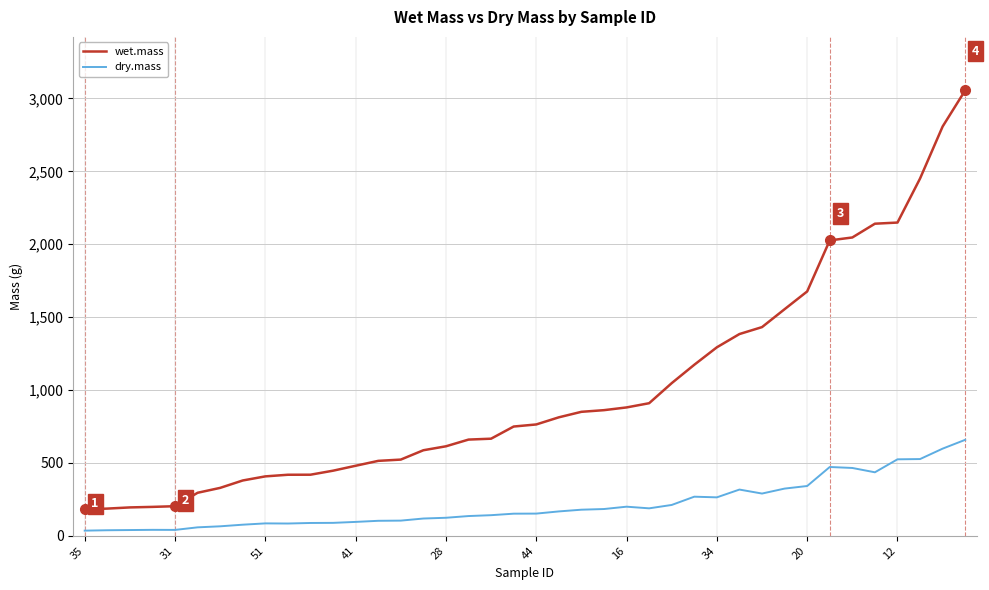

Which series has the widest spread of values?

wet.mass